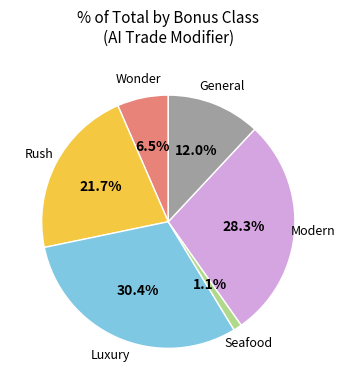

Is there a majority slice in this chart?

No